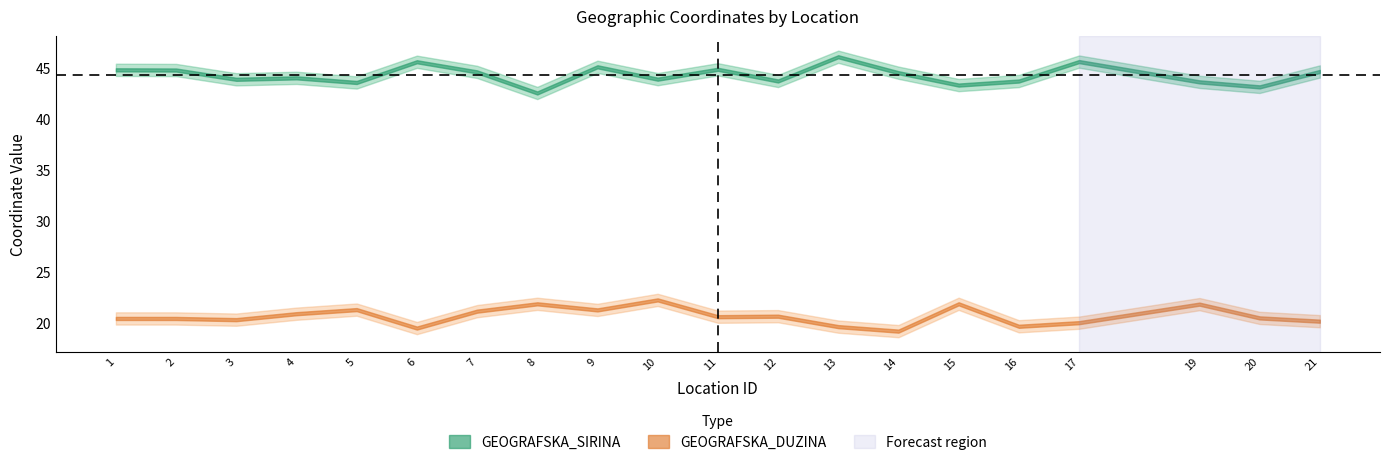

At which label is GEOGRAFSKA_SIRINA closest to 44?

4